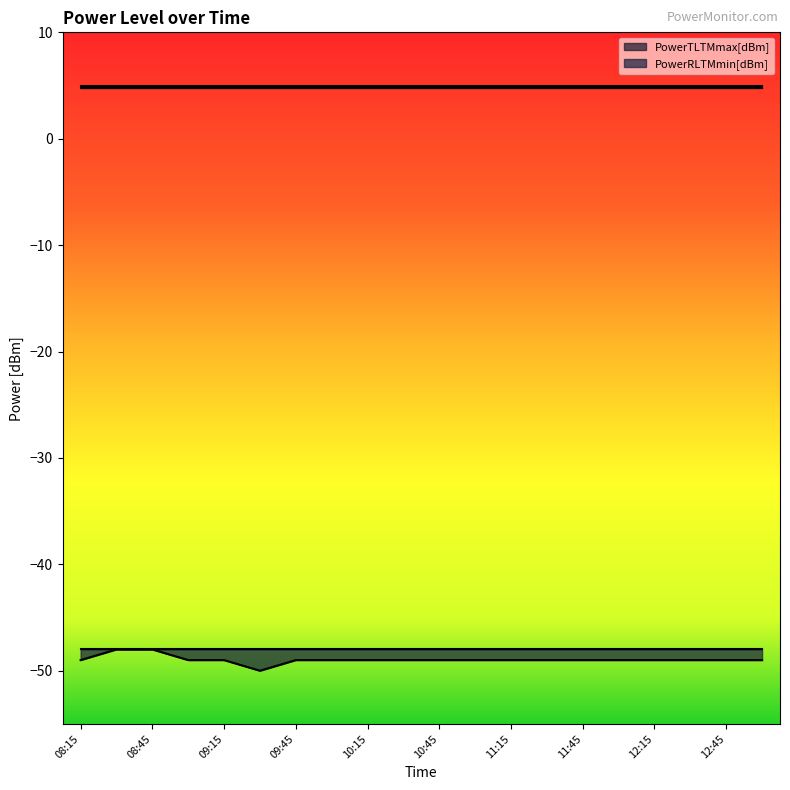

True or false: PowerTLTMmin[dBm] has more than 2 interior local peaks.

False